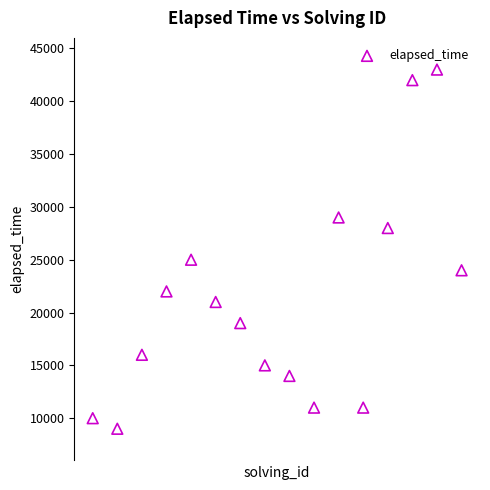

What is the range of Y values (max minus min)?

34000